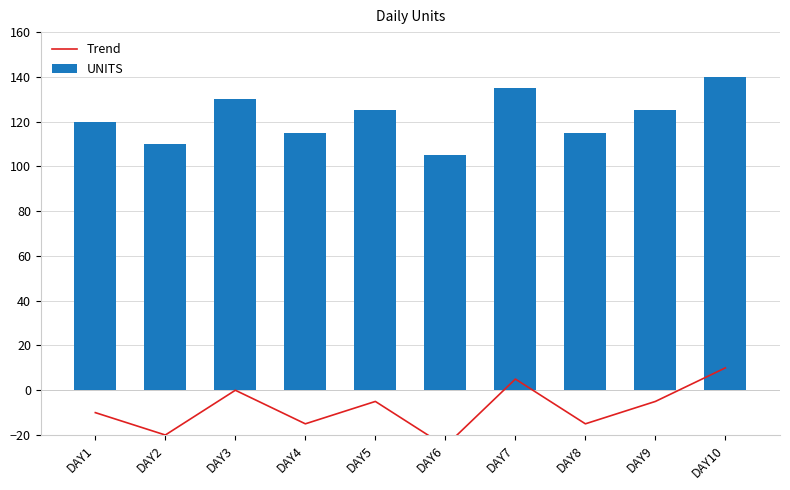

Where does the UNITS series first go above 125?

DAY3